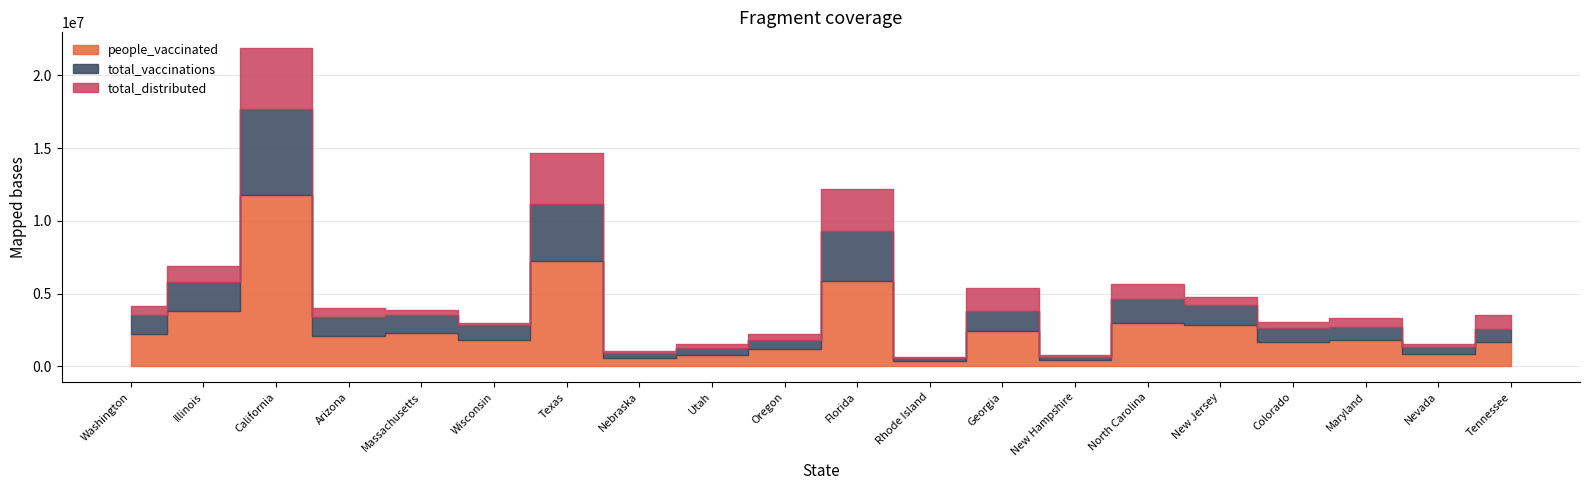

What is the sum of all total_vaccinations values?

83997321